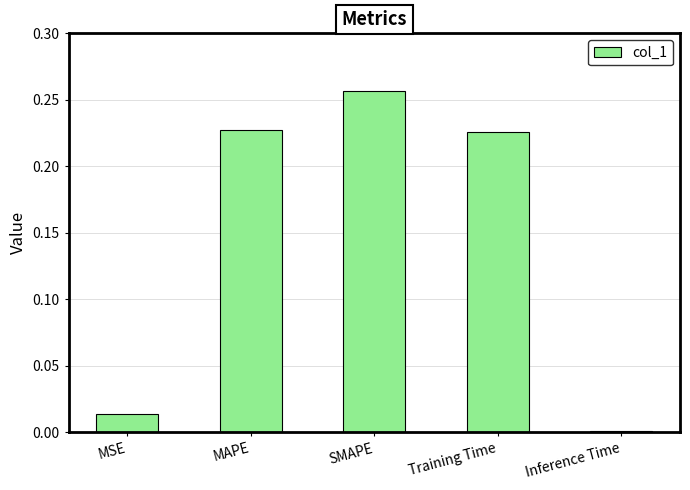

What is the label of the 1st bar from the left?

MSE